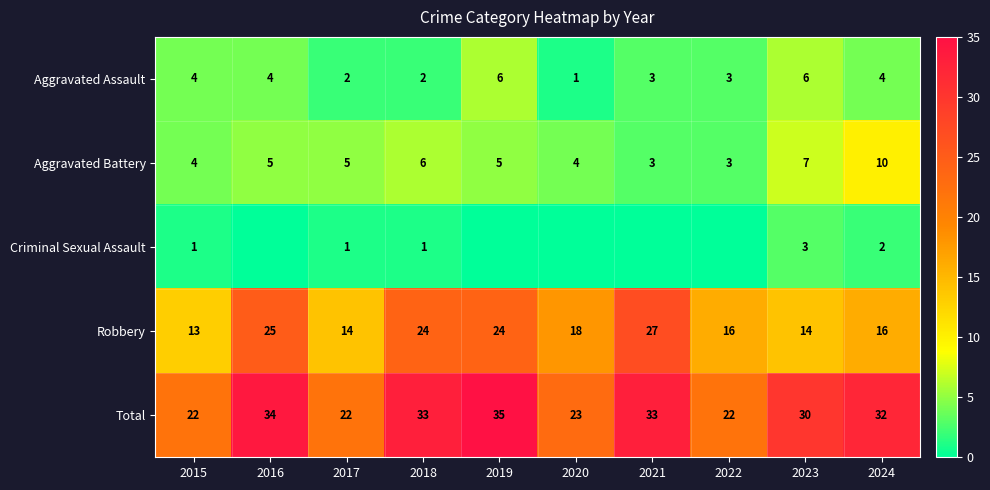

Is the value of Aggravated Assault at 2024 greater than the value of Total at 2015?

No